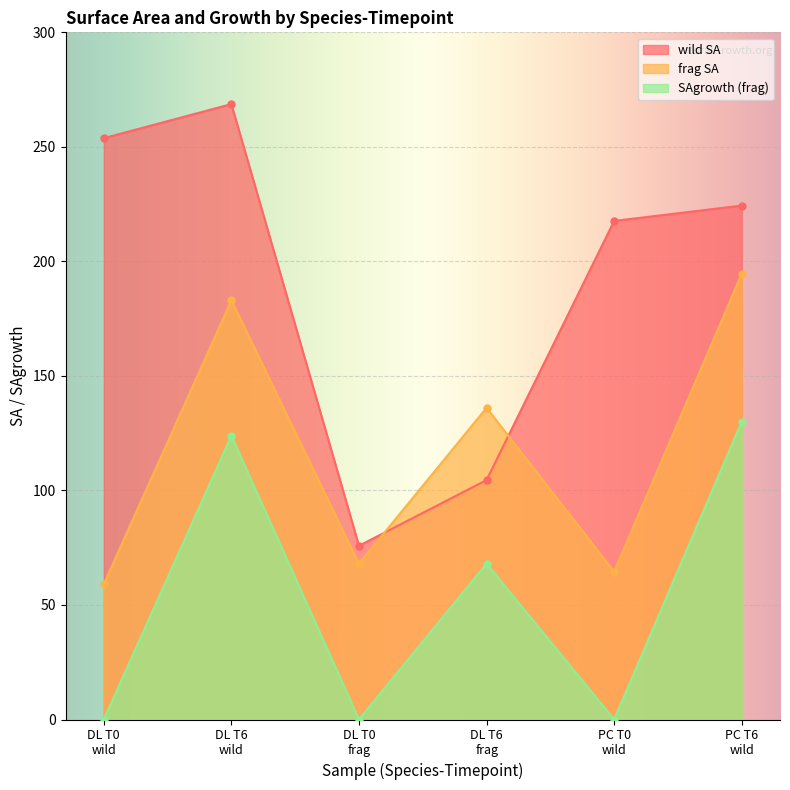

Rank the series by their average value, from lowest to highest.

SAgrowth (frag), frag SA, wild SA